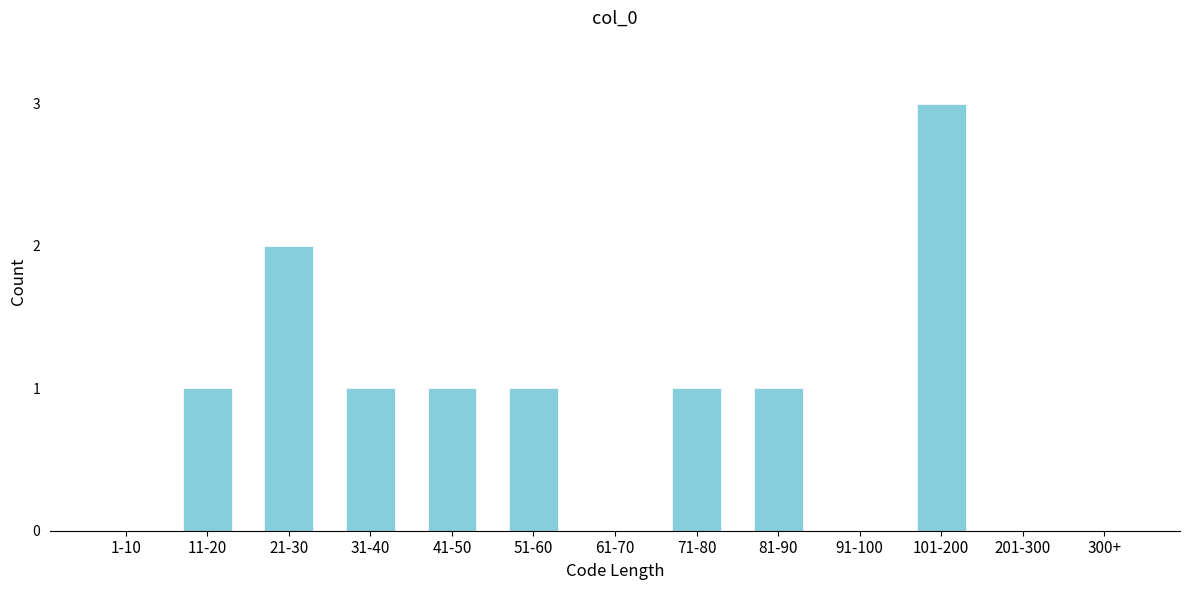

Reading left to right, what are all the values shown in this chart?

1-10=0	11-20=1	21-30=2	31-40=1	41-50=1	51-60=1	61-70=0	71-80=1	81-90=1	91-100=0	101-200=3	201-300=0	300+=0